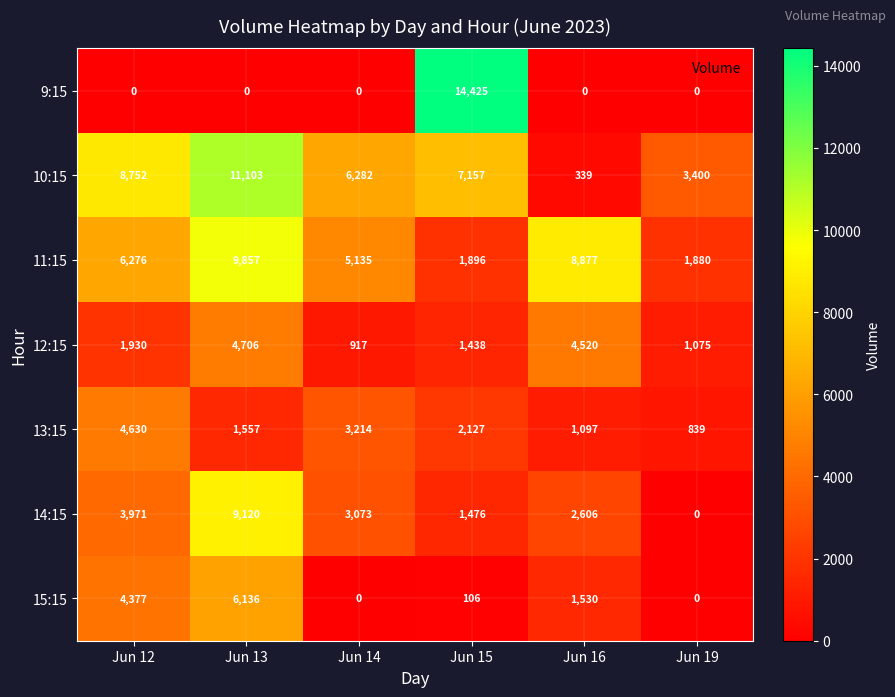

The value of 11:15 at Jun 12 is 6276. True or false?

True